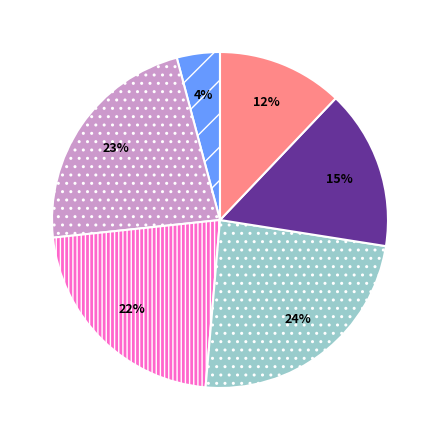

To the nearest percent, what is the average slice percentage?

17%